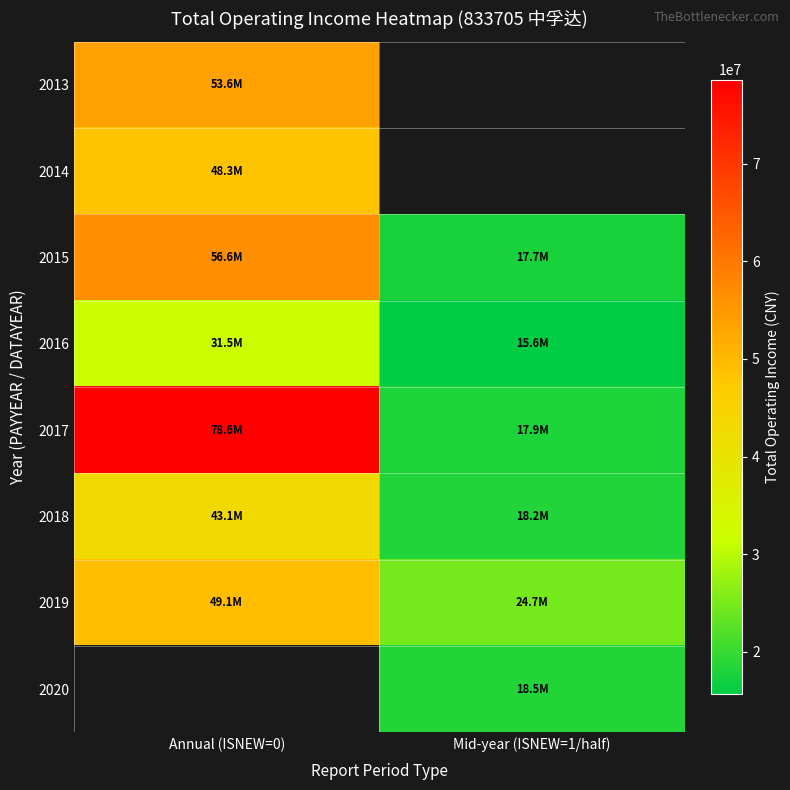

What is the sum of all 2017 values?

96509565.0